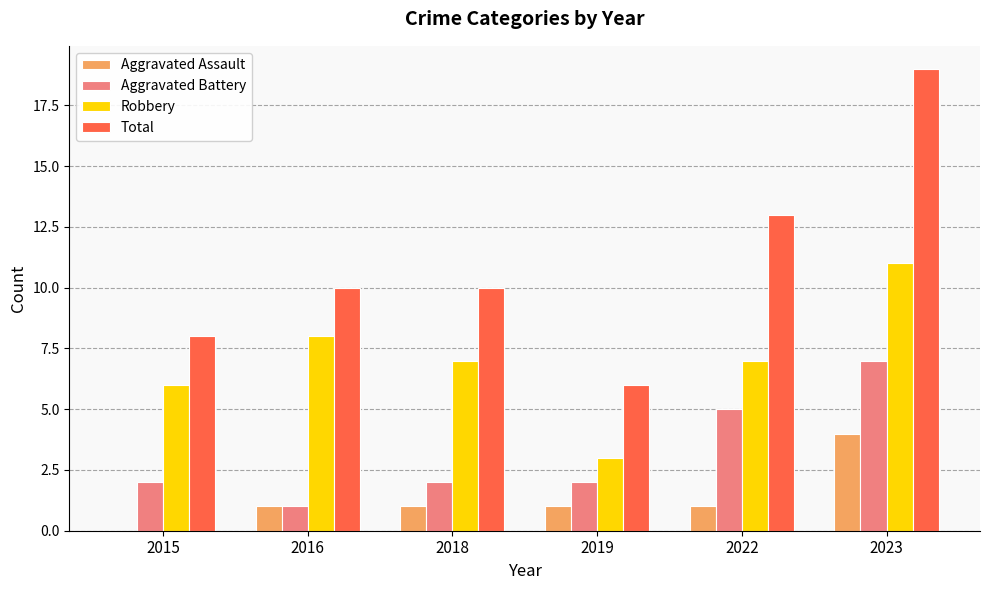

Reading left to right, list all the values displayed in this chart.

Aggravated Assault: 2015=0	2016=1	2018=1	2019=1	2022=1	2023=4
Aggravated Battery: 2015=2	2016=1	2018=2	2019=2	2022=5	2023=7
Robbery: 2015=6	2016=8	2018=7	2019=3	2022=7	2023=11
Total: 2015=8	2016=10	2018=10	2019=6	2022=13	2023=19